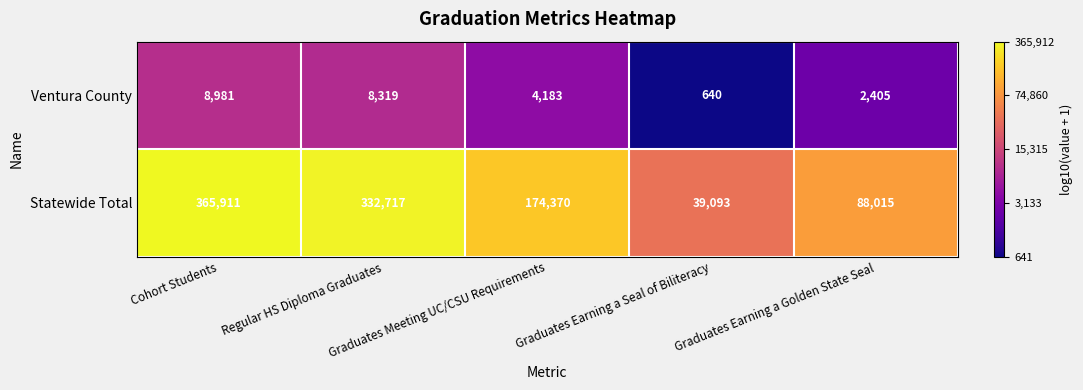

What is the difference between the highest and lowest values at Graduates Earning a Golden State Seal?

85610